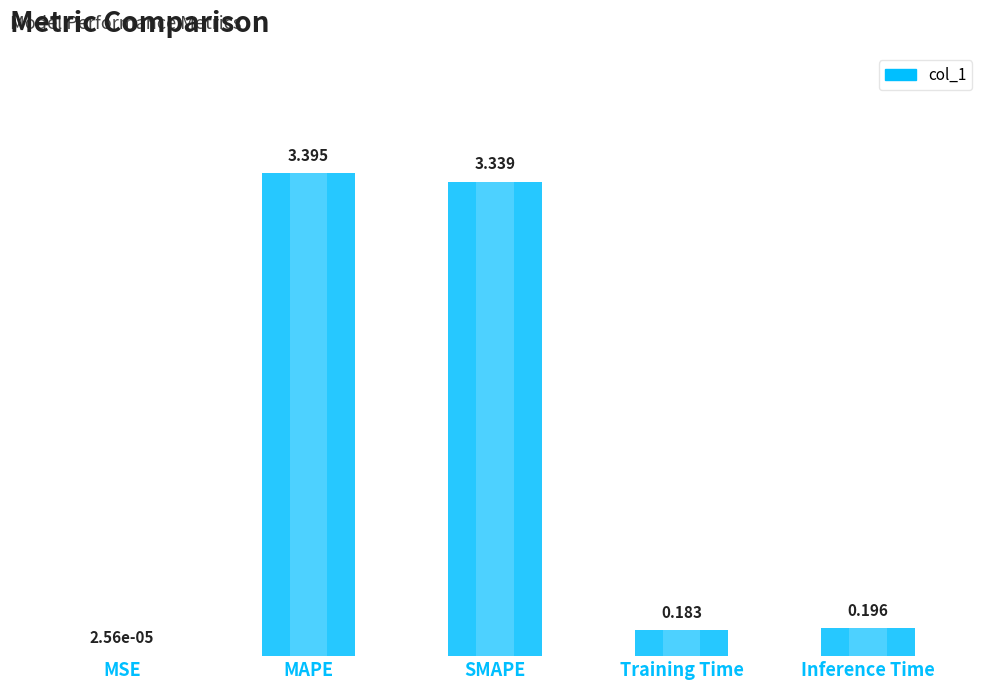

What is the value of the 2nd bar from the left?

3.4